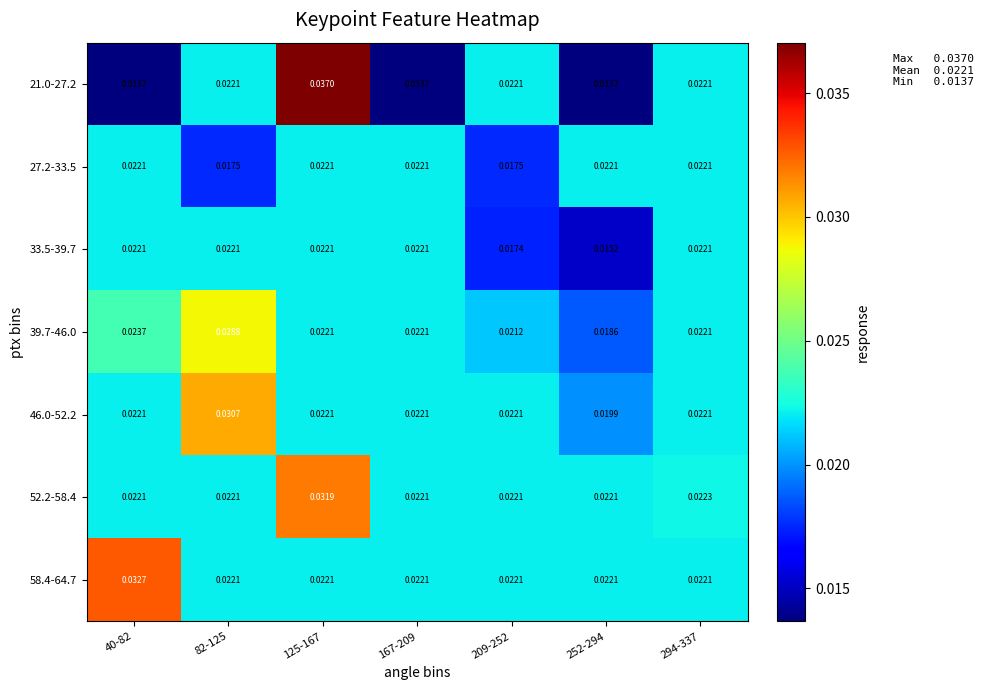

Is the value of 46.0-52.2 at 294-337 greater than the value of 52.2-58.4 at 125-167?

No